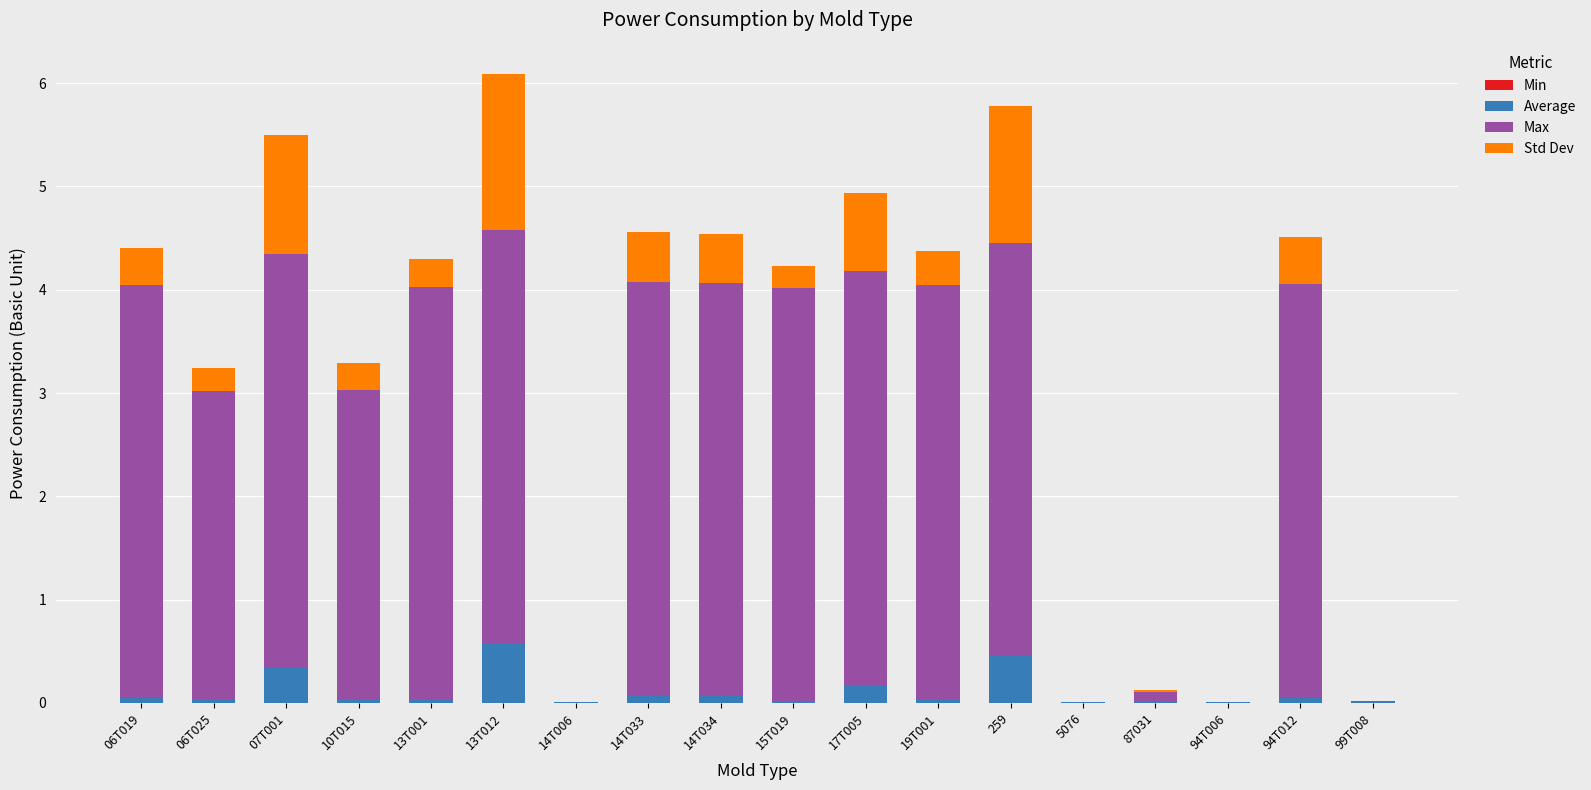

What position from the left is 14T033?

8